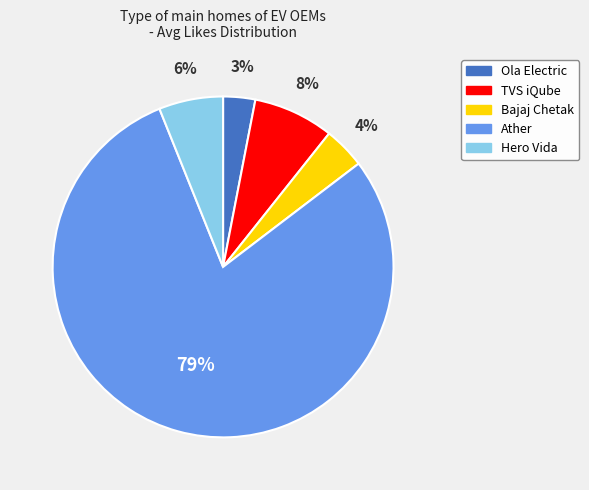

How many segments does this pie chart have?

5